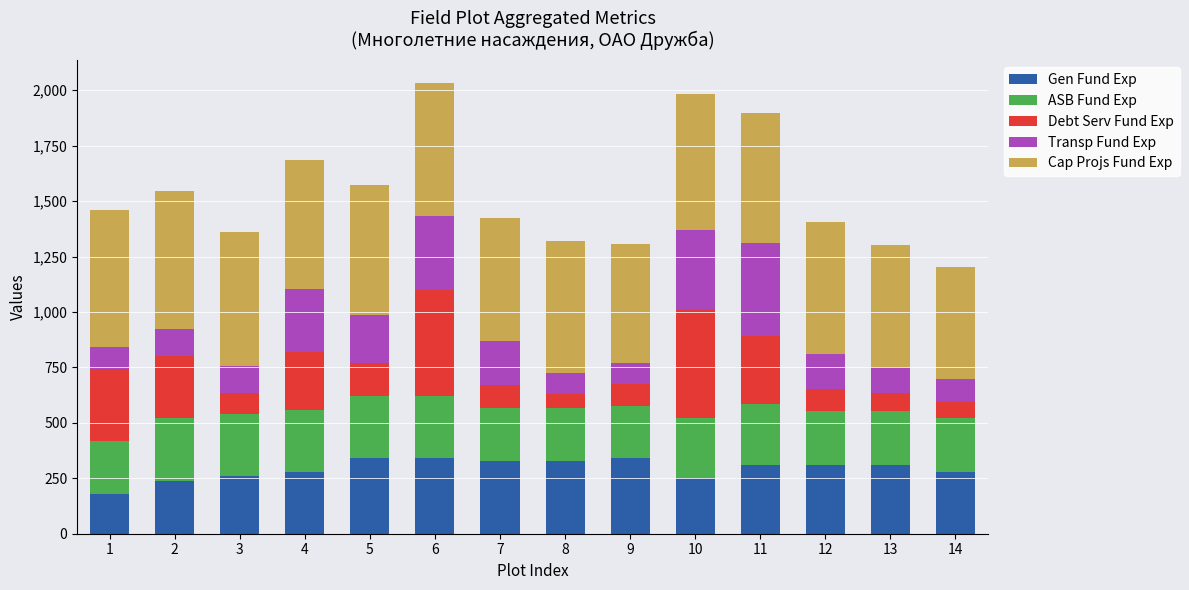

How many bars are there in total?

14